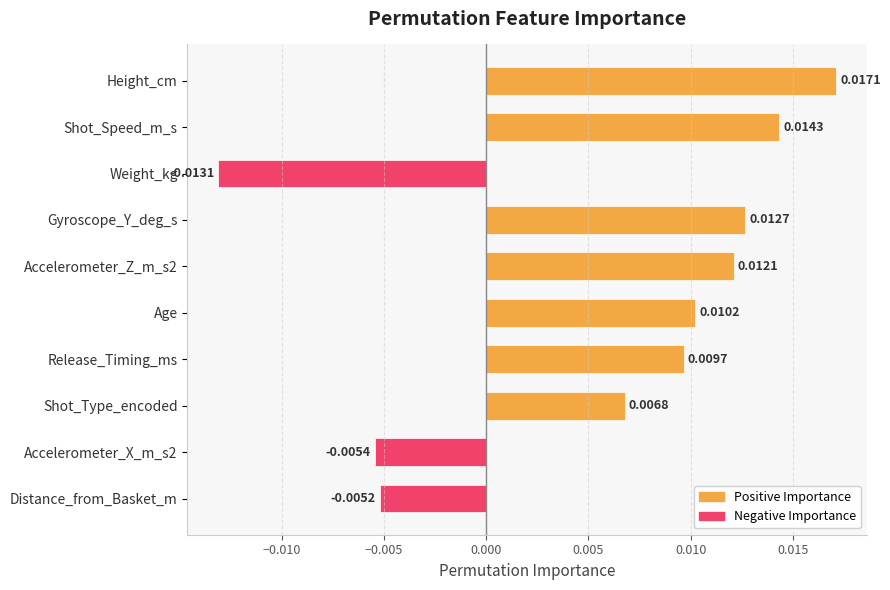

What is the label of the 3rd bar from the top?

Weight_kg